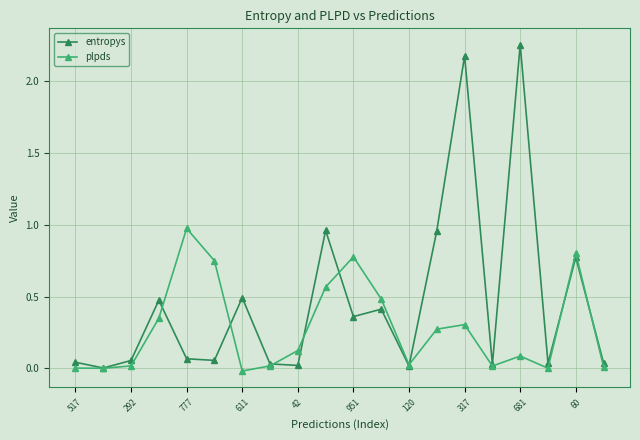

True or false: entropys has more than 2 points higher than both neighbors.

True